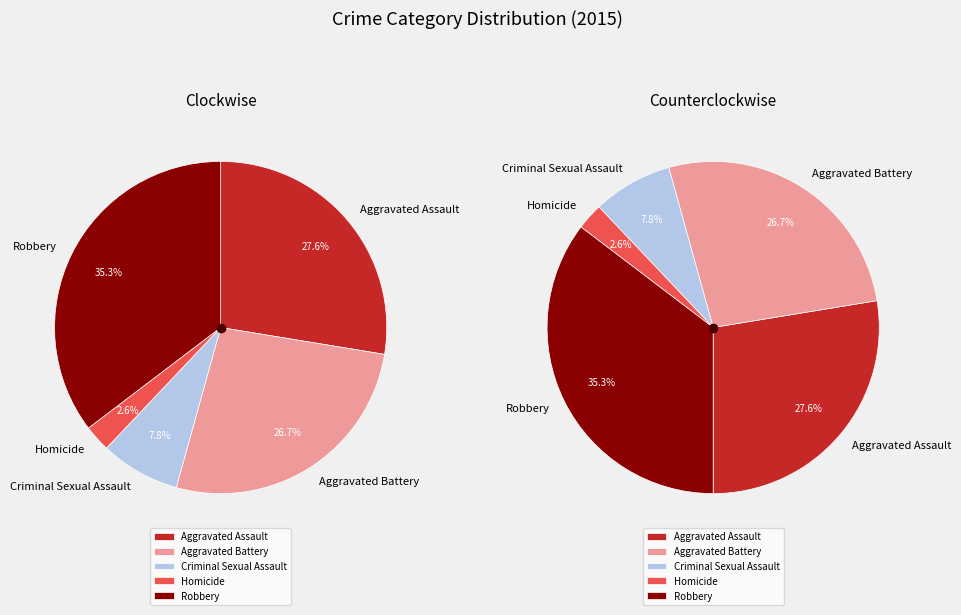

To the nearest percent, what percentage of the pie is Homicide?

3%